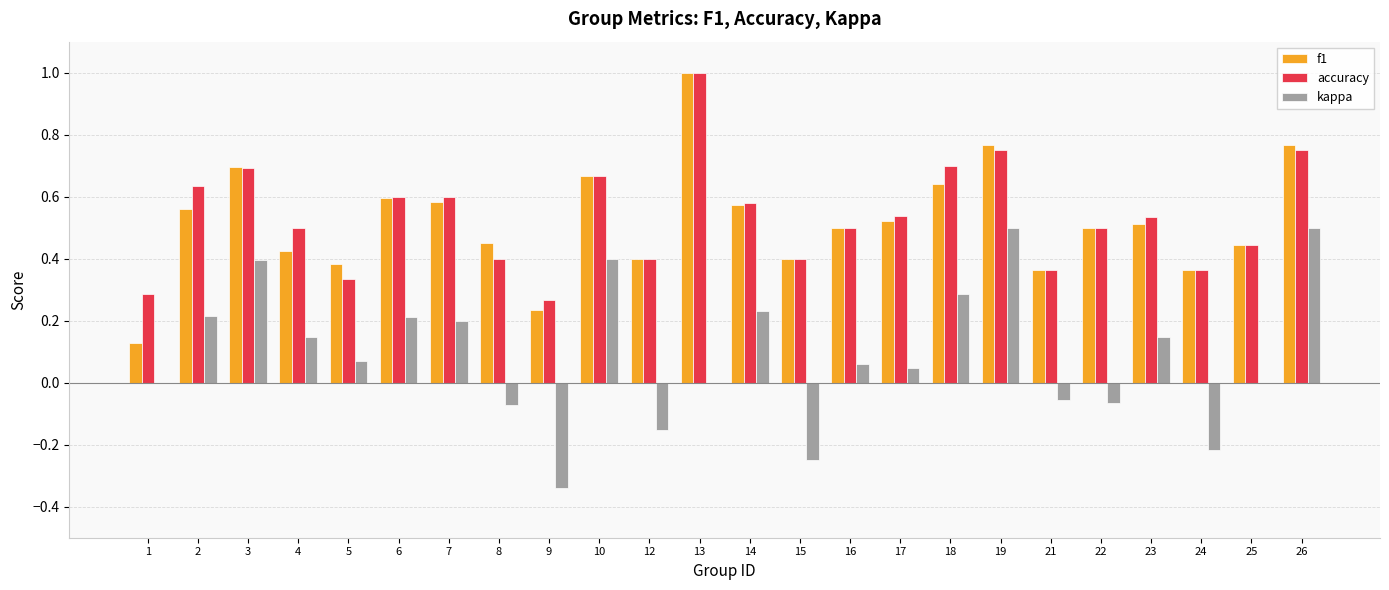

How many series are shown in this chart?

3